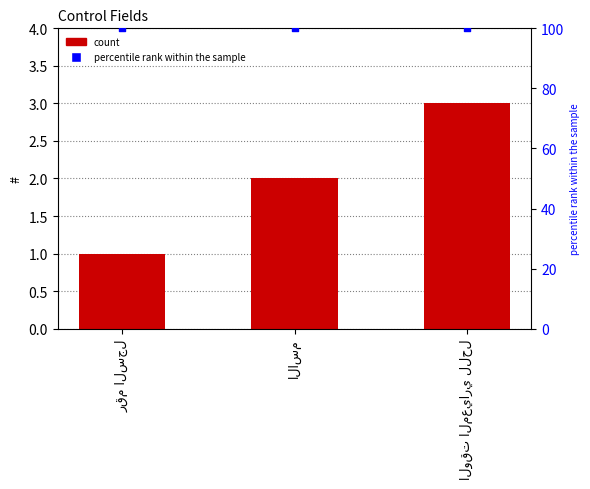

At how many categories does at least one series exceed 23?

3